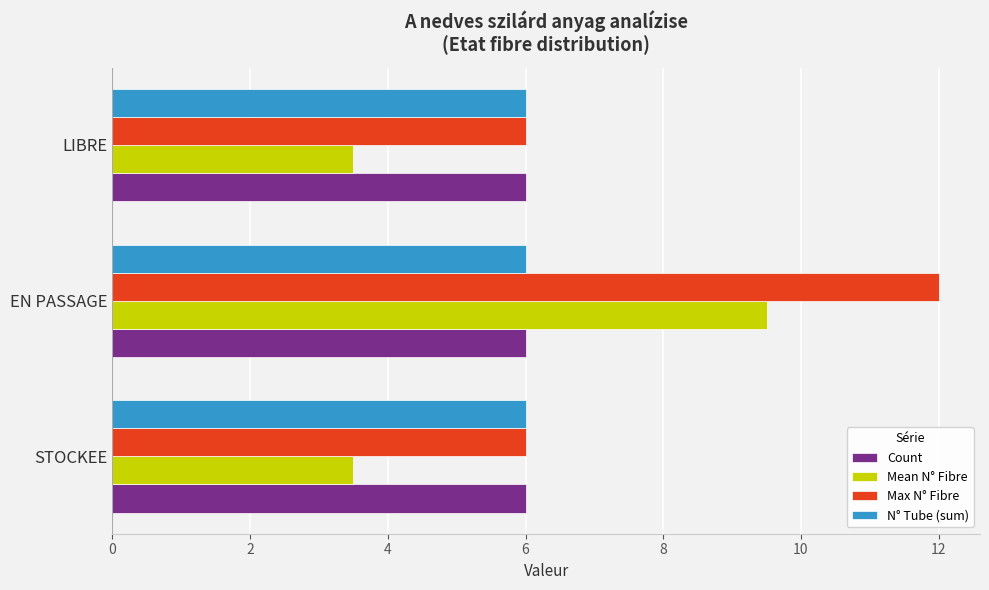

What is the spread (max minus min) of values at STOCKEE?

2.5